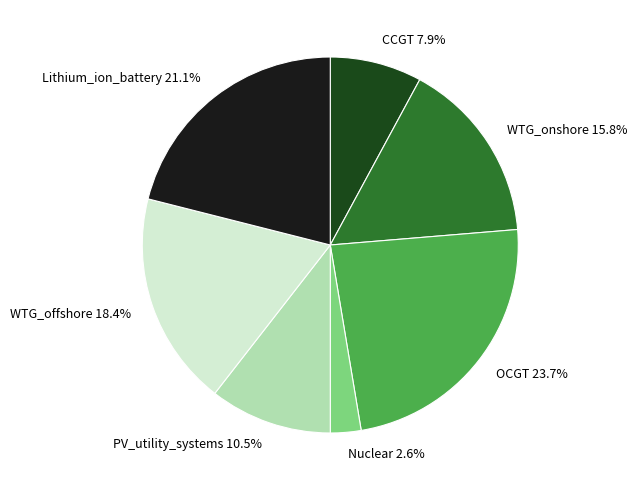

Is there any slice that represents more than half of the pie?

No